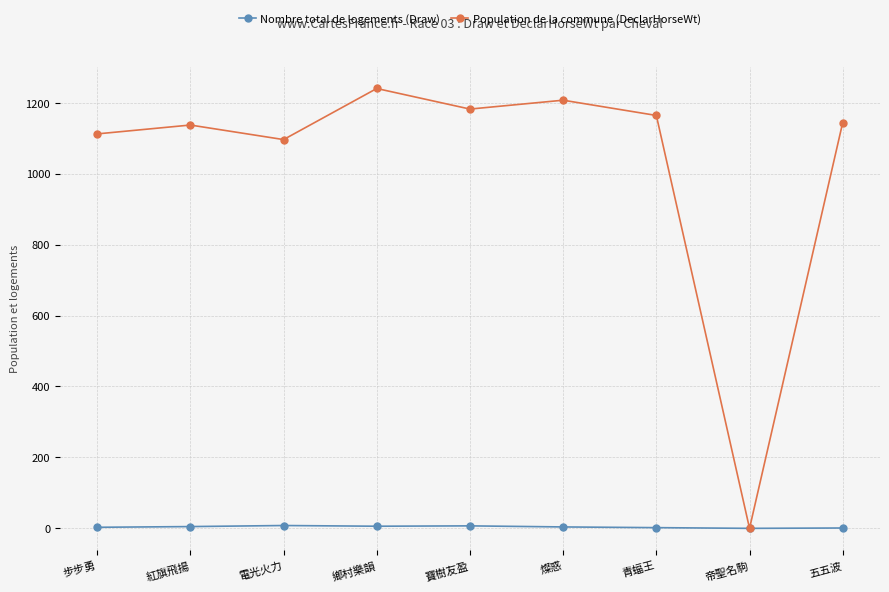

Between 紅旗飛揚 and 鄉村樂韻, which series saw the biggest shift?

Population de la commune (DeclarHorseWt)